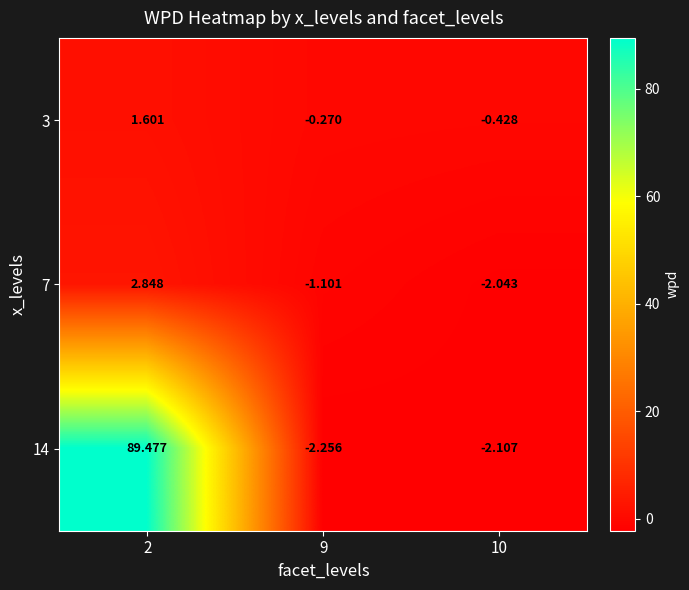

Which series has the widest spread of values?

14